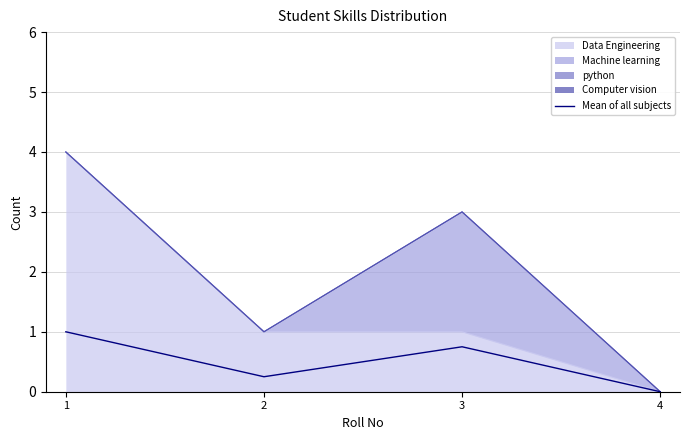

What is the sum of all values?

2.0